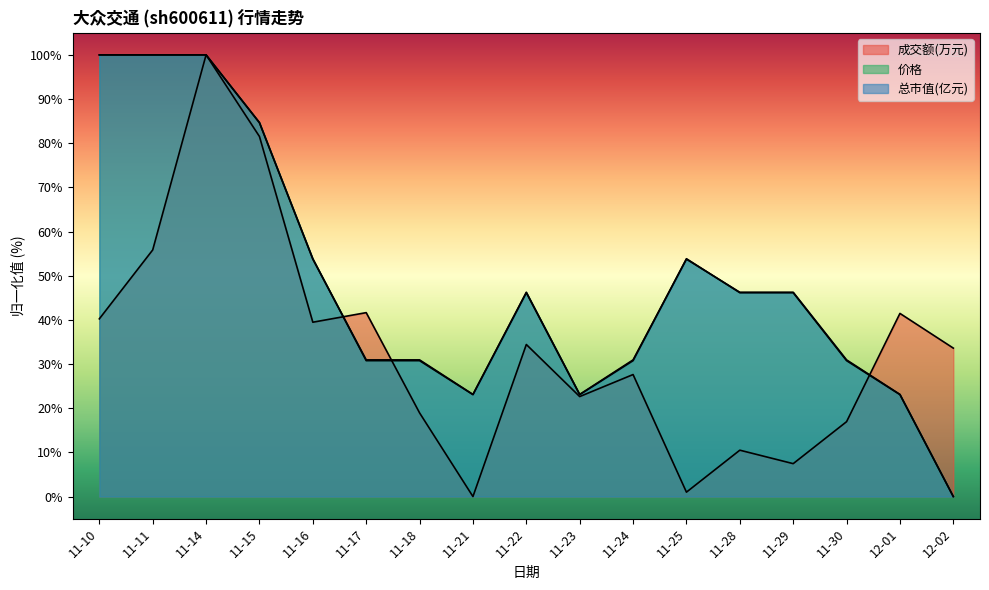

What is the approximate value of 总市值(亿元) at 11-18?

30.9